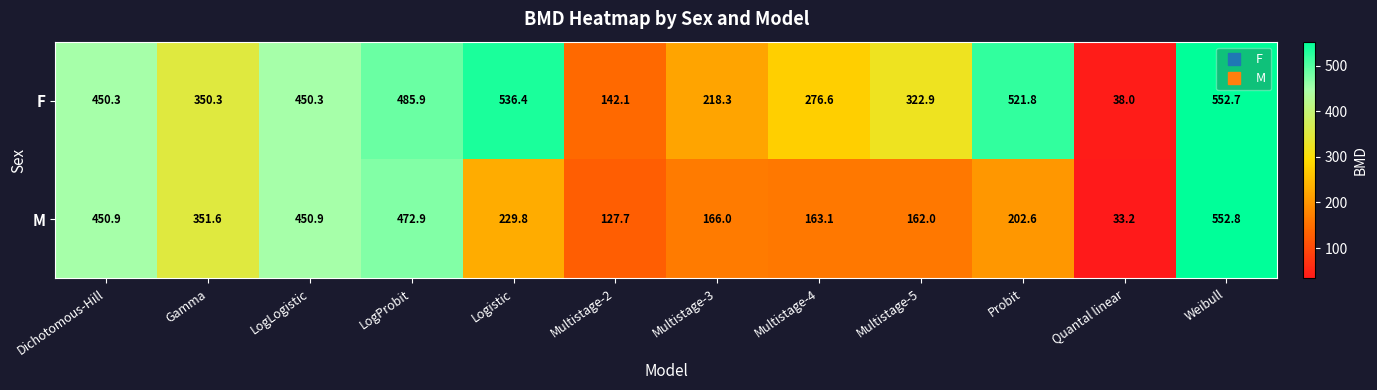

What is the difference between the maximum and minimum values in the M series?

519.6